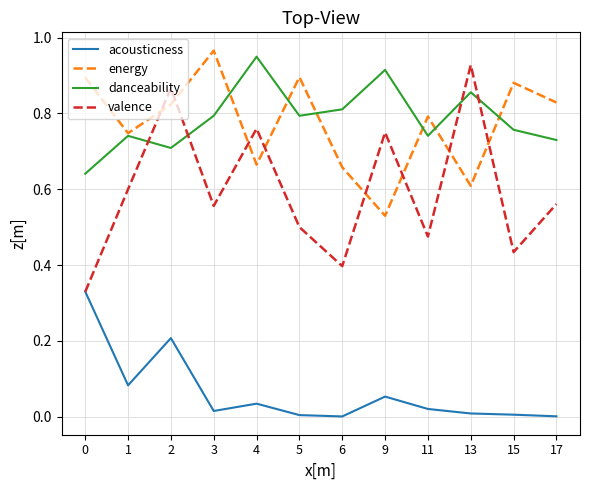

Which series has the widest spread of values?

valence